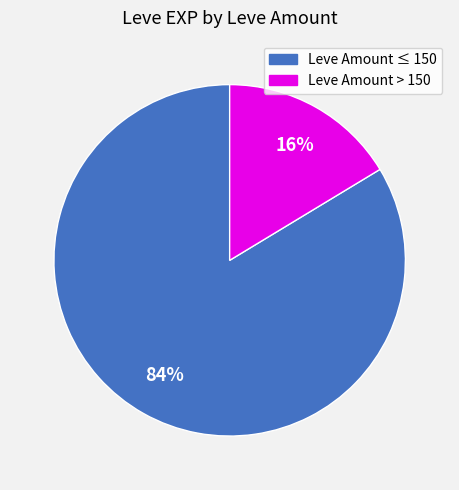

To the nearest percent, what is the average slice percentage?

50%